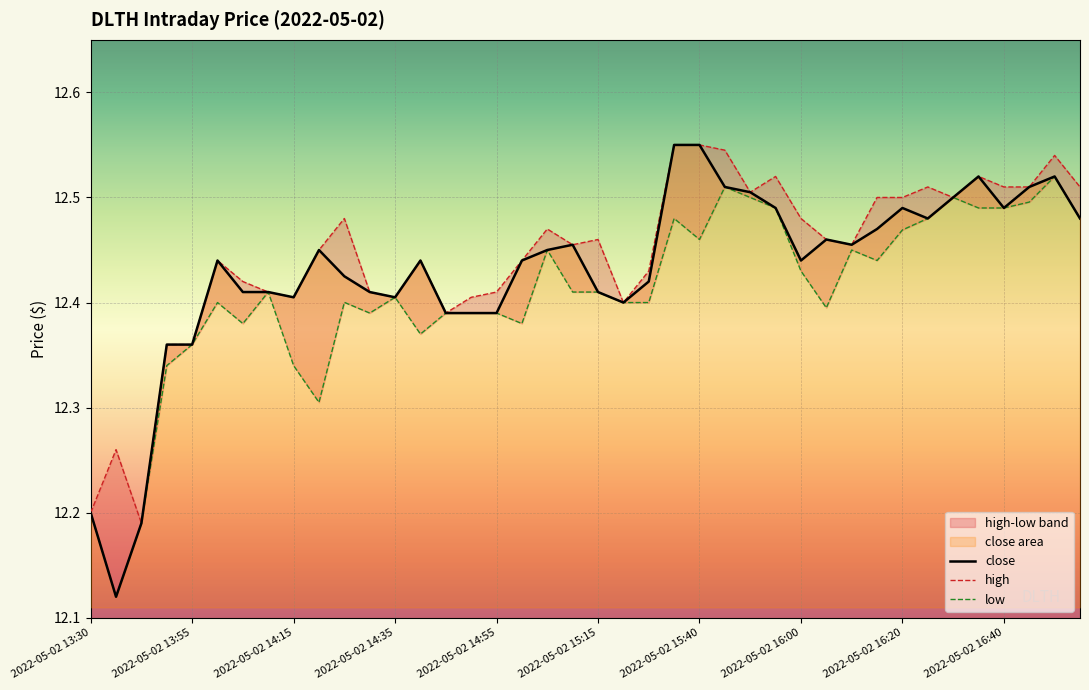

What is the smallest value displayed?

12.1